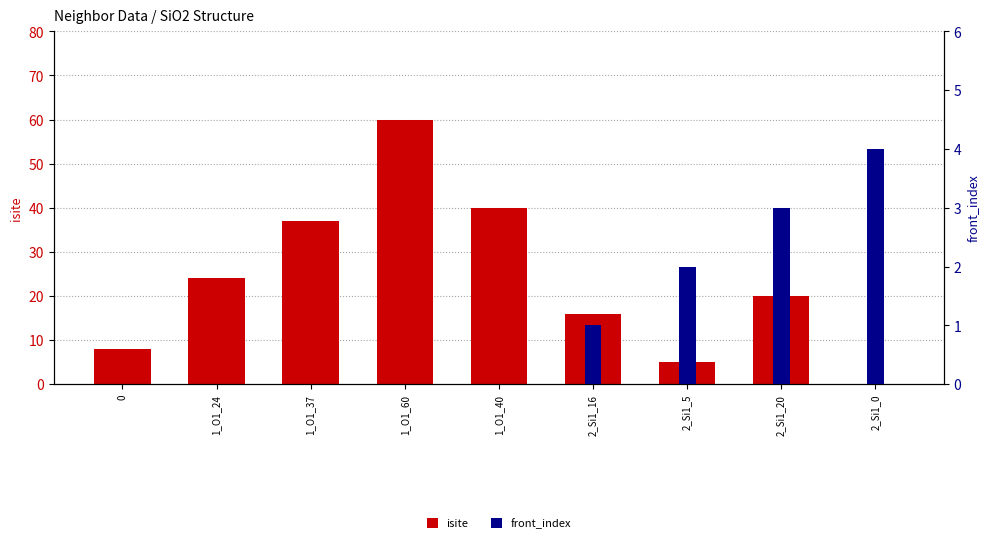

What is the label of the 3rd bar from the left?

1_O1_37